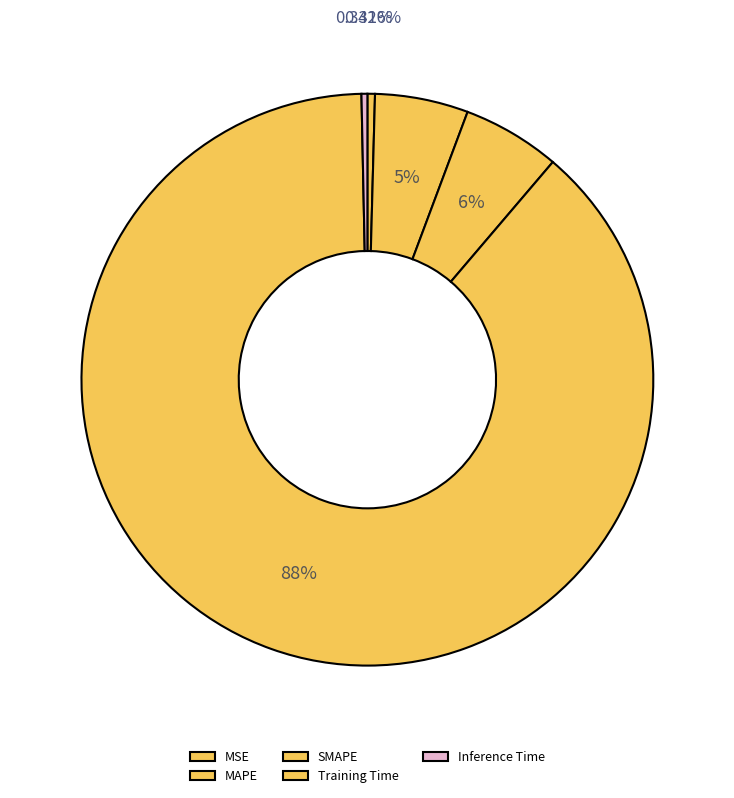

Rank the categories by value from highest to lowest.

Training Time, SMAPE, MAPE, MSE, Inference Time